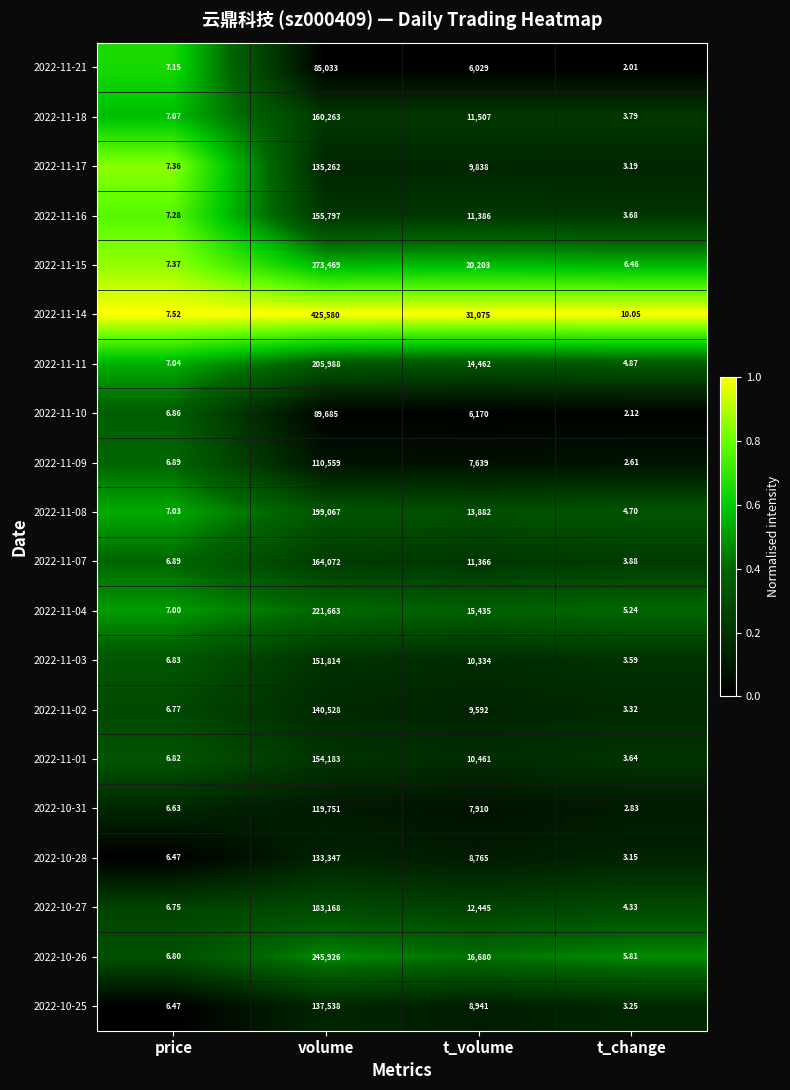

Which category has the lowest value in the 2022-11-16 series?

t_change